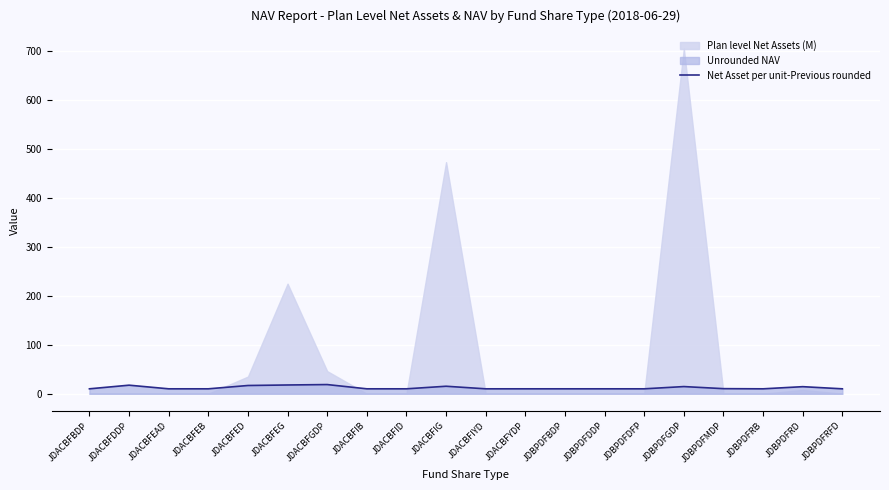

What is the difference between the values at JDBPDFDFP and JDBPDFRD?

4.4